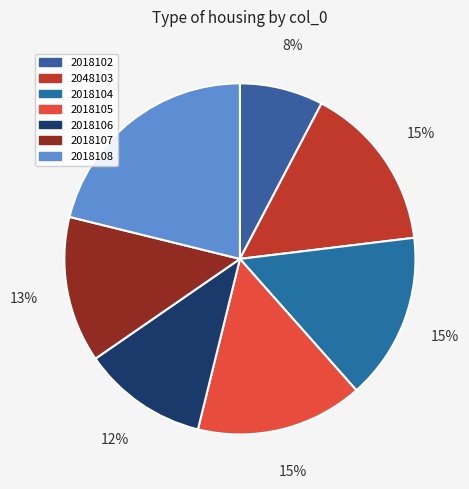

Combined, what portion of the pie is 2018107 and 2048103?

28.8%